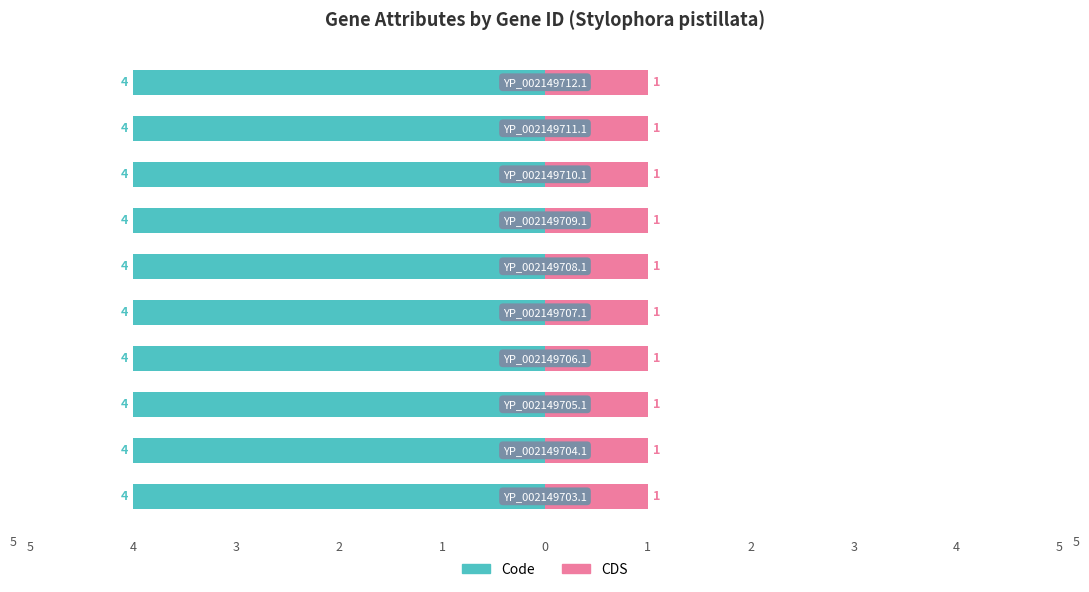

What position from the left is YP_002149704.1?

2